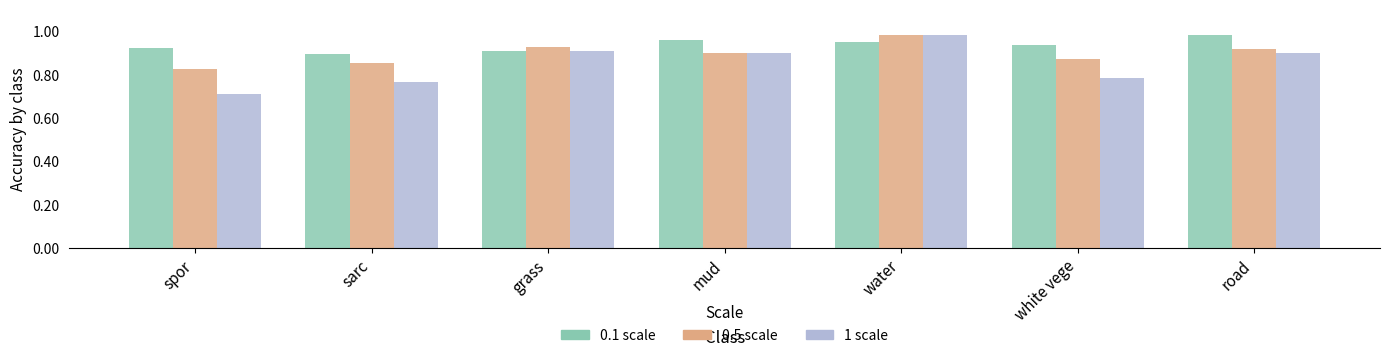

Which series has the widest spread of values?

1 scale